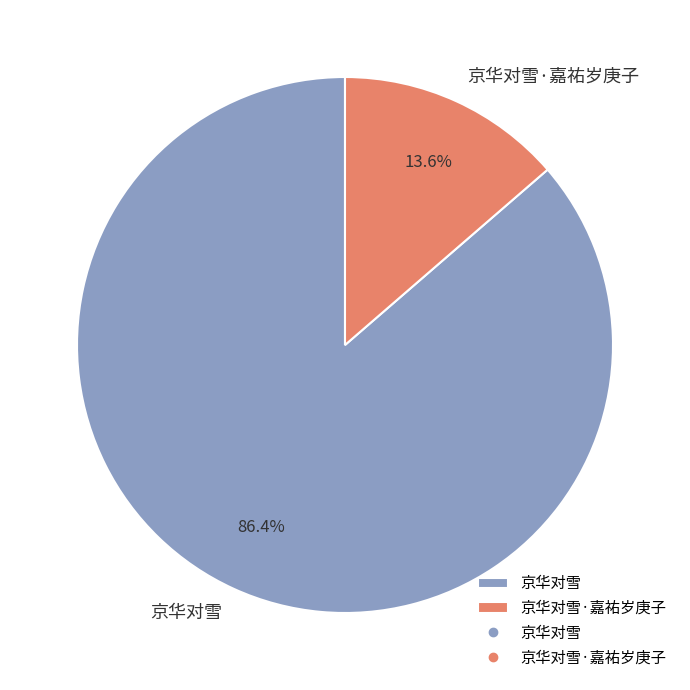

To the nearest percent, what portion does 京华对雪·嘉祐岁庚子 represent?

14%